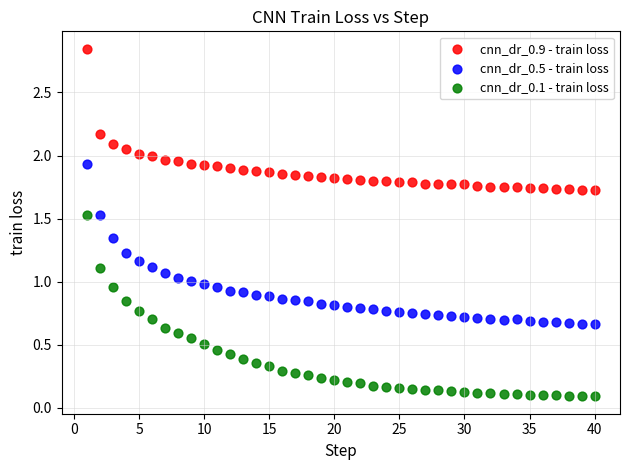

Which series contains the lowest Y value?

cnn_dr_0.1 - train loss